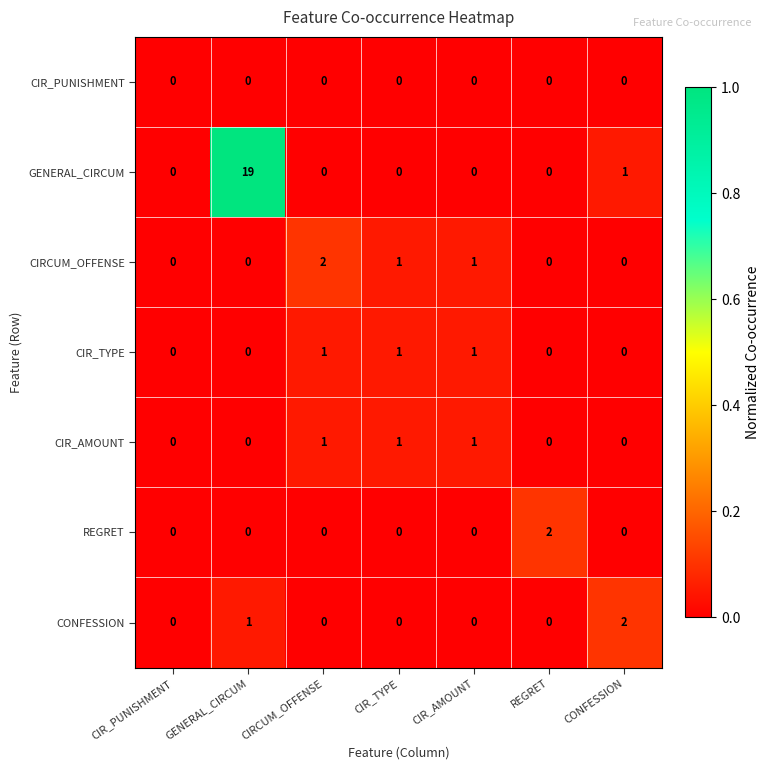

The value of CIR_AMOUNT at GENERAL_CIRCUM is 0. True or false?

True